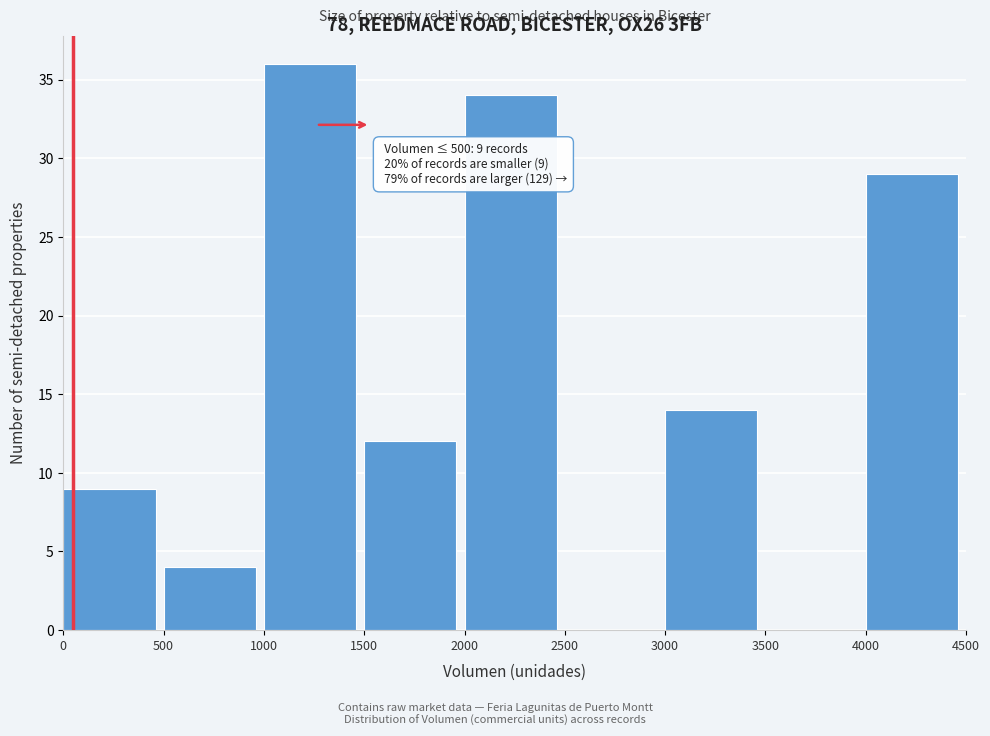

Which range on the x-axis has the tallest bar?

1000 to 1500